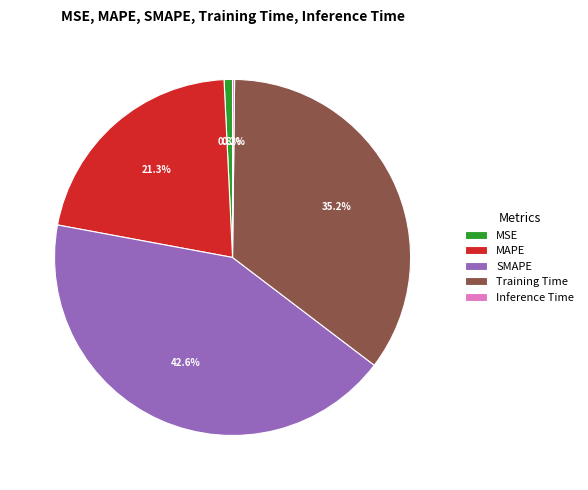

Is the sum of Training Time and MSE greater than half?

No